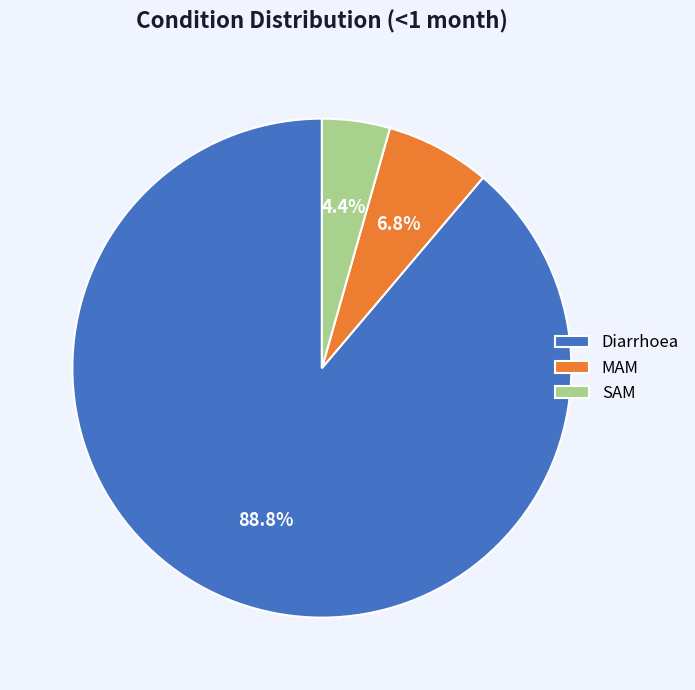

To the nearest percent, what is the difference between the MAM and Diarrhoea slice percentages?

82%